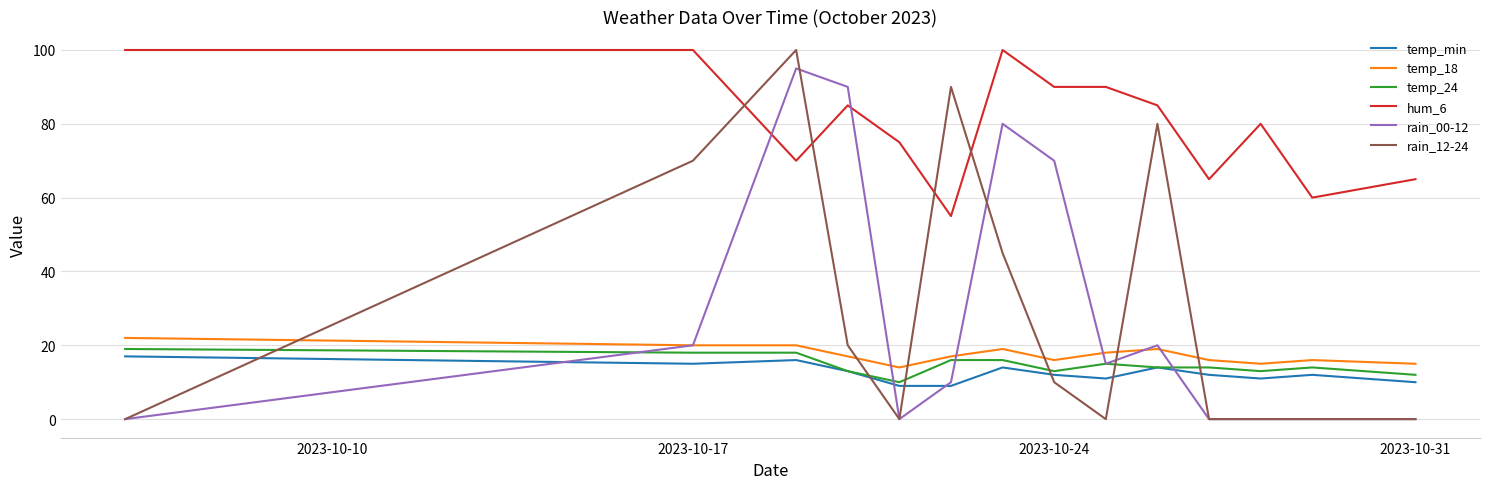

After their last crossing, which series has the higher values: rain_00-12 or temp_min?

temp_min